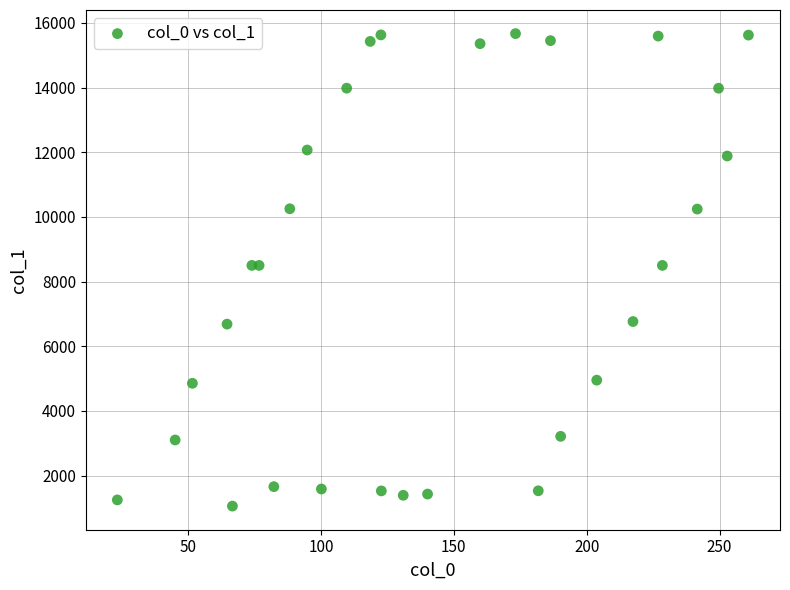

What is the range of X values (max minus min)?

237.6